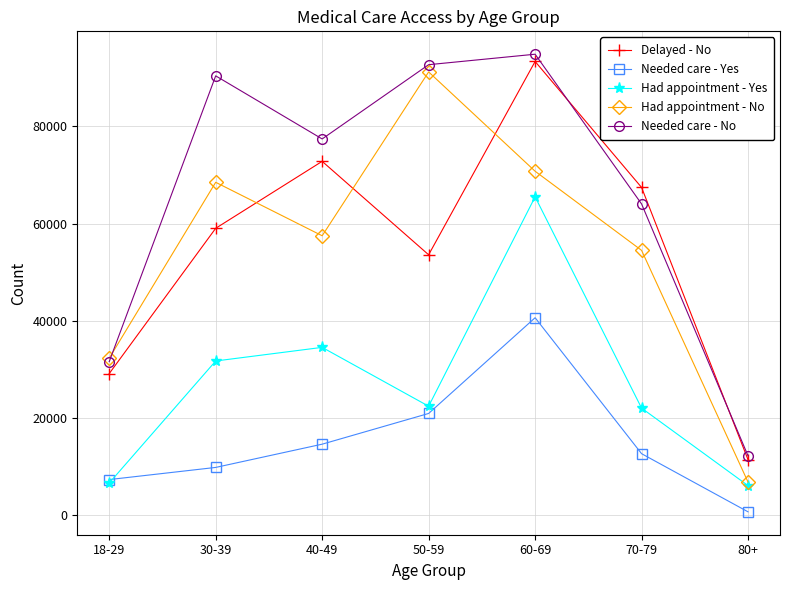

The Needed care - No series shows 31586 at 18-29. True or false?

True